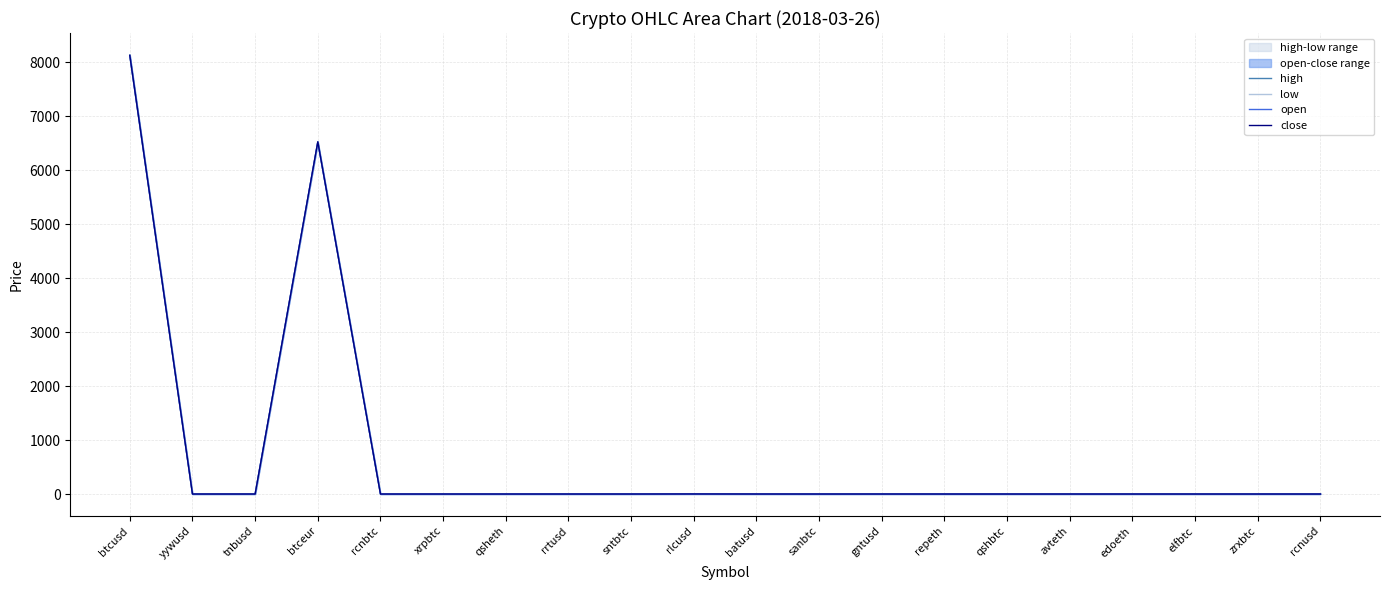

Rank the categories by low value from highest to lowest.

btcusd, btceur, rlcusd, gntusd, batusd, rcnusd, yywusd, repeth, rrtusd, tnbusd, edoeth, avteth, qsheth, sanbtc, qshbtc, zrxbtc, elfbtc, xrpbtc, rcnbtc, sntbtc